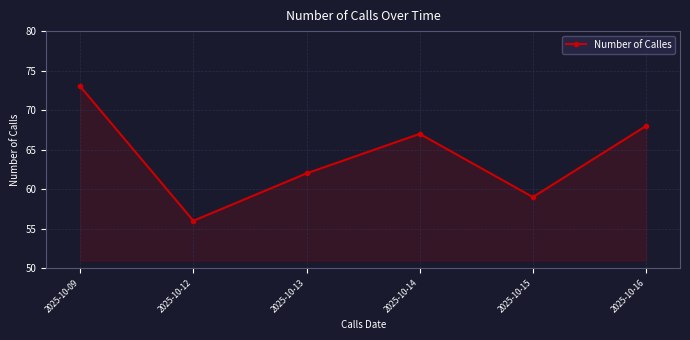

Read the value at 2025-10-13.

62